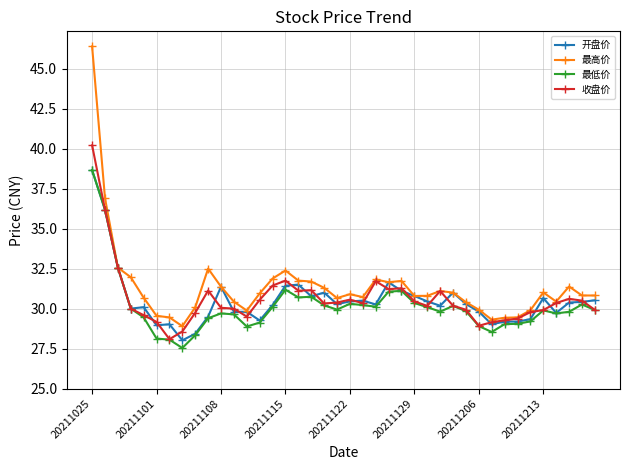

What is the value of the 收盘价 point at the 12th from the left?

30.0